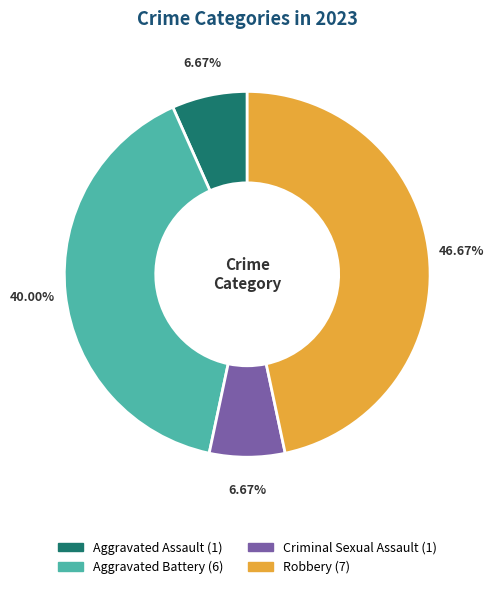

What is the ratio of the value at Aggravated Assault to the value at Criminal Sexual Assault?

1.0